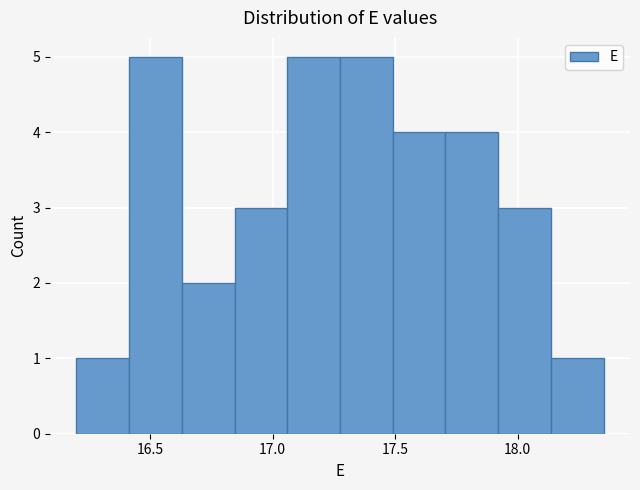

Reading left to right, transcribe this chart: for each bar, give the range it covers on the x-axis and its height. Neither the bar edges nor the heights are printed on the chart, so give them approximately, as read against the axes.

16.200 to 16.415: 1
16.415 to 16.630: 5
16.630 to 16.845: 2
16.845 to 17.060: 3
17.060 to 17.275: 5
17.275 to 17.490: 5
17.490 to 17.705: 4
17.705 to 17.920: 4
17.920 to 18.135: 3
18.135 to 18.350: 1